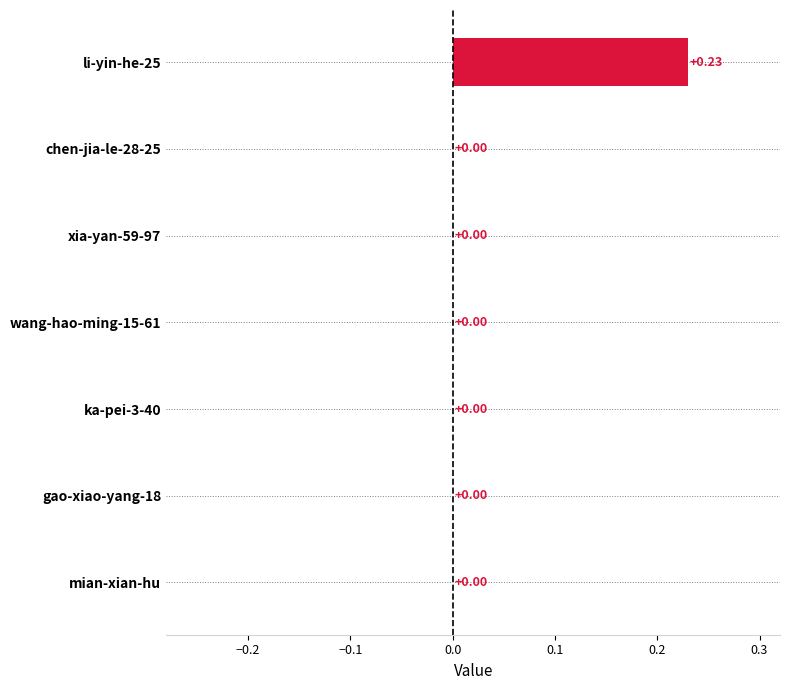

Count the number of categories in the chart.

7